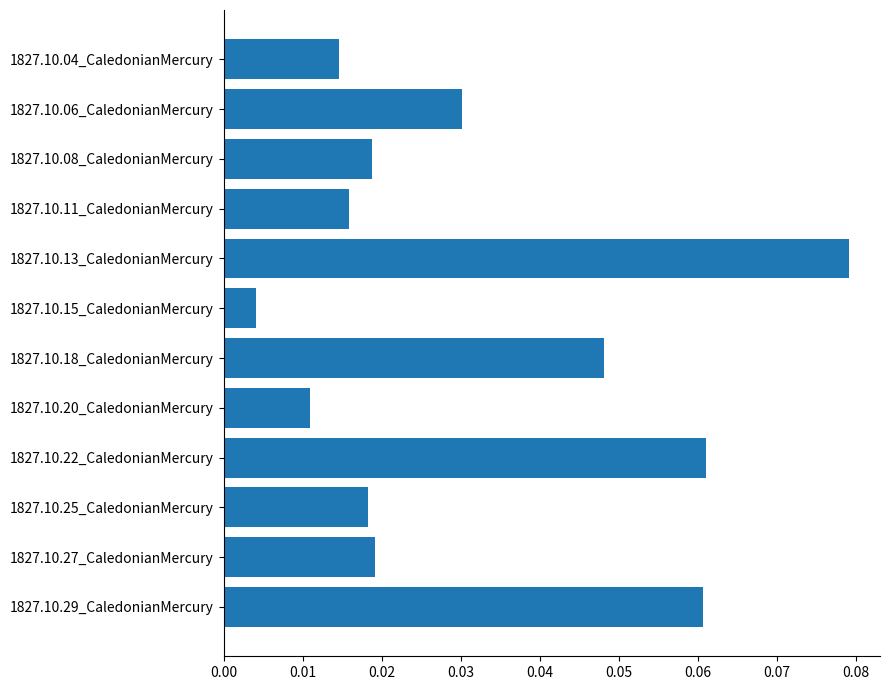

Which label corresponds to the smallest value in the chart?

1827.10.15_CaledonianMercury